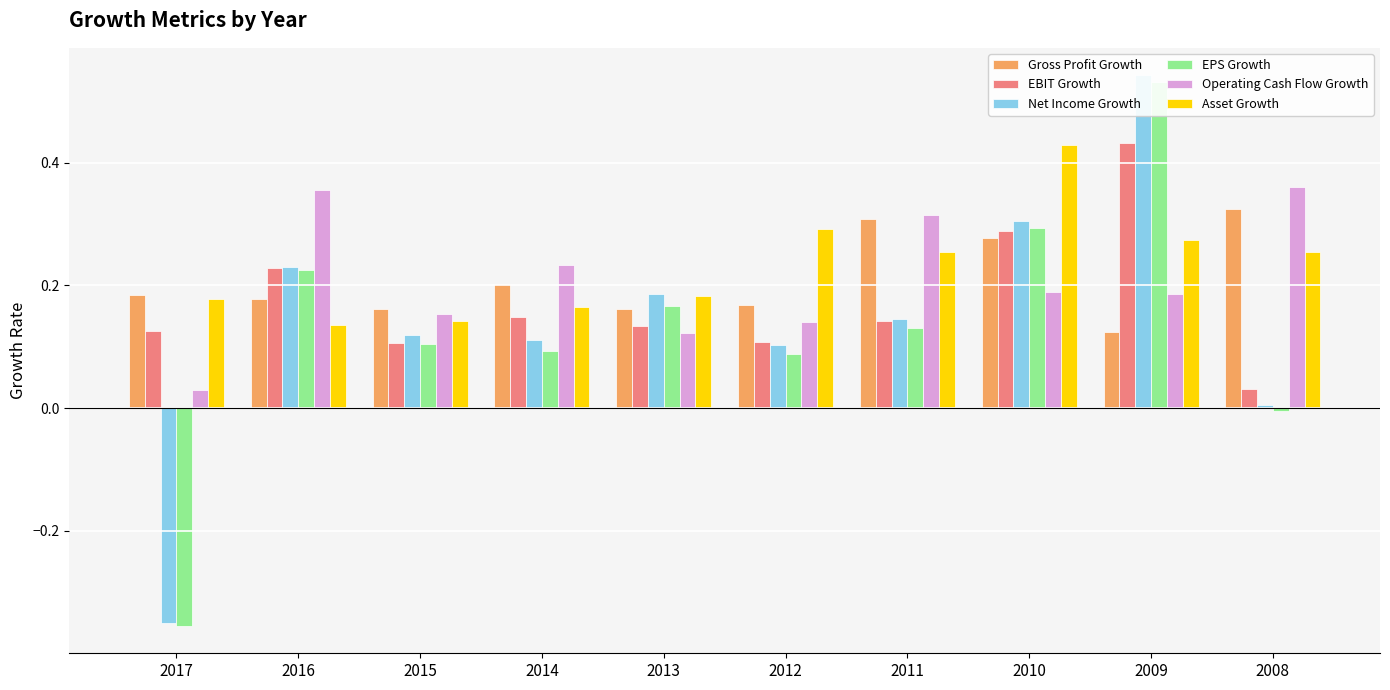

Reading left to right, extract all data points from this chart.

Gross Profit Growth: 2017=0.2	2016=0.2	2015=0.2	2014=0.2	2013=0.2	2012=0.2	2011=0.3	2010=0.3	2009=0.1	2008=0.3
EBIT Growth: 2017=0.1	2016=0.2	2015=0.1	2014=0.1	2013=0.1	2012=0.1	2011=0.1	2010=0.3	2009=0.4	2008=0.0
Net Income Growth: 2017=-0.3	2016=0.2	2015=0.1	2014=0.1	2013=0.2	2012=0.1	2011=0.1	2010=0.3	2009=0.5	2008=0.0
EPS Growth: 2017=-0.4	2016=0.2	2015=0.1	2014=0.1	2013=0.2	2012=0.1	2011=0.1	2010=0.3	2009=0.5	2008=-0.0
Operating Cash Flow Growth: 2017=0.0	2016=0.4	2015=0.2	2014=0.2	2013=0.1	2012=0.1	2011=0.3	2010=0.2	2009=0.2	2008=0.4
Asset Growth: 2017=0.2	2016=0.1	2015=0.1	2014=0.2	2013=0.2	2012=0.3	2011=0.3	2010=0.4	2009=0.3	2008=0.3